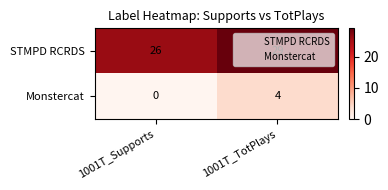

What is the spread (max minus min) of values at 1001T_Supports?

26